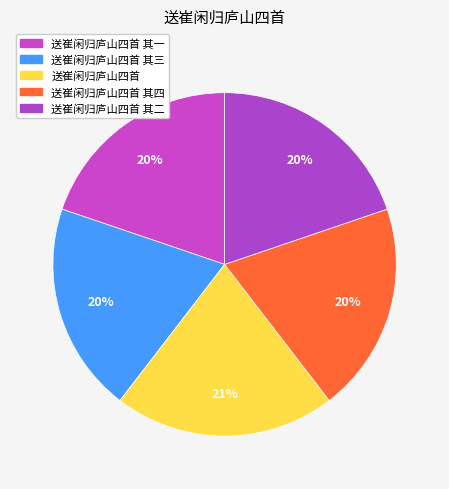

How many segments does this pie chart have?

5